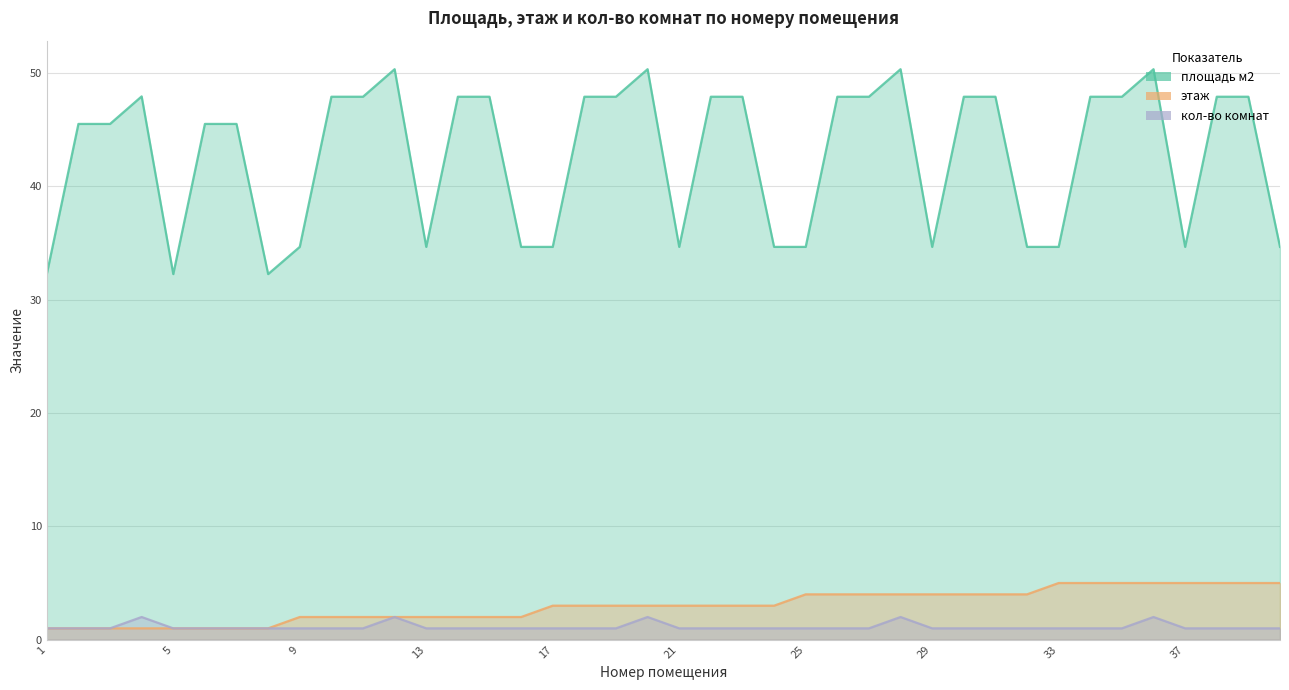

What is the greatest value displayed?

50.3